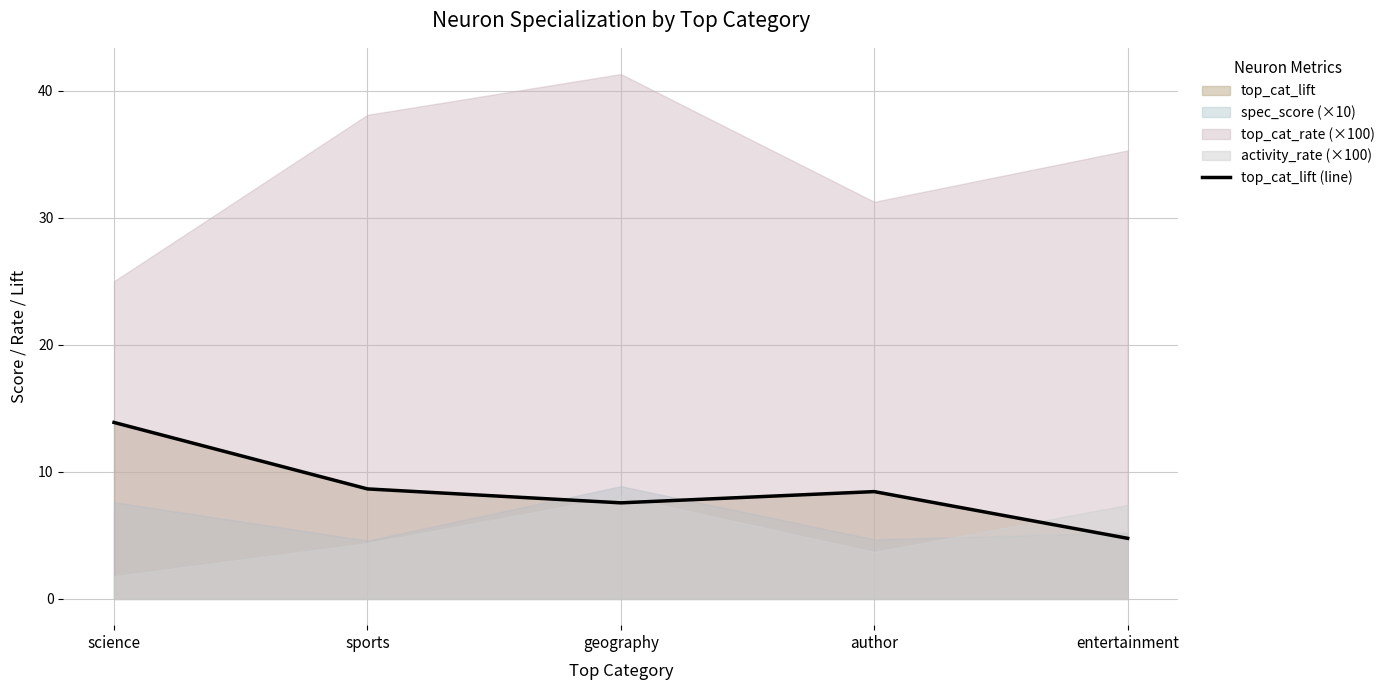

True or false: top_cat_lift (line) has a value of 4.8 at entertainment.

True